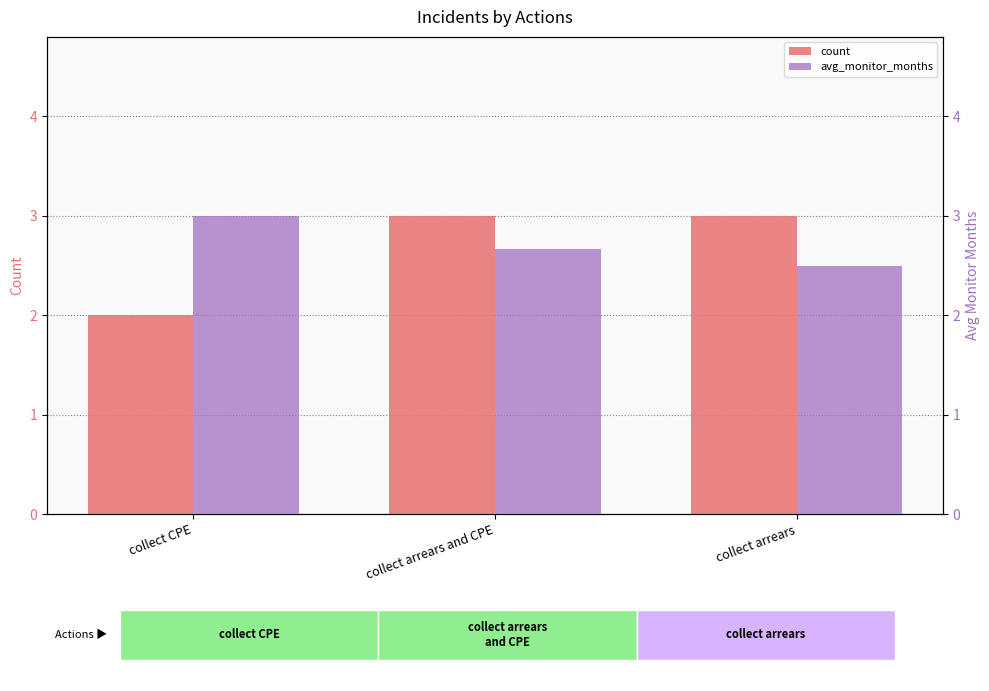

How many bars are there in each group?

2